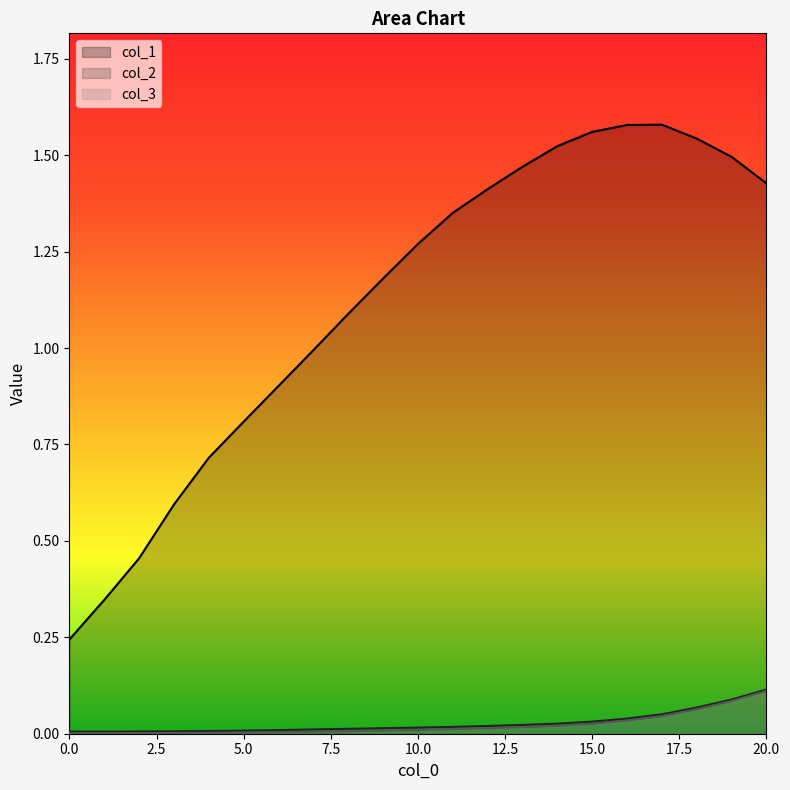

Is it true that col_3 equals 0.1 at 18?

True